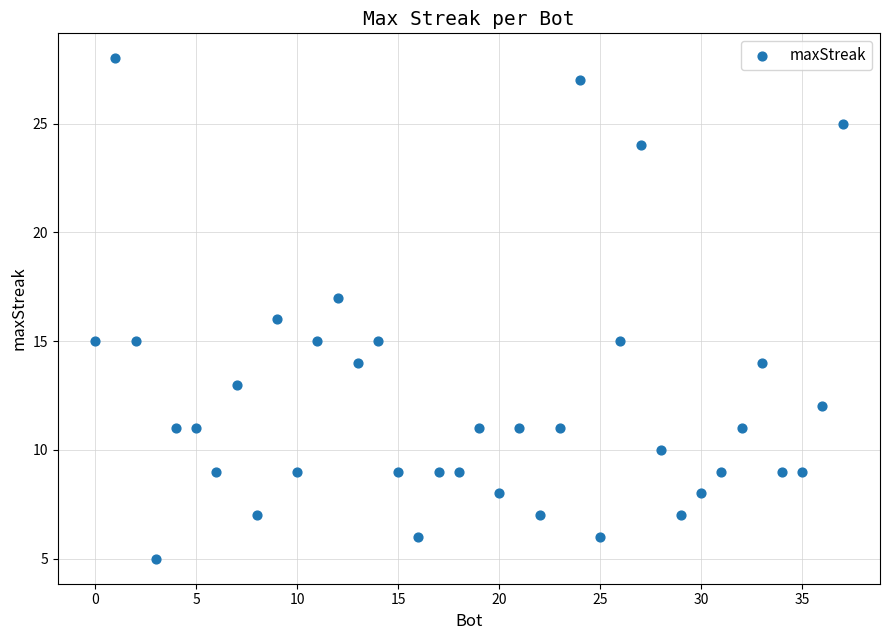

What is the range of Y values (max minus min)?

23